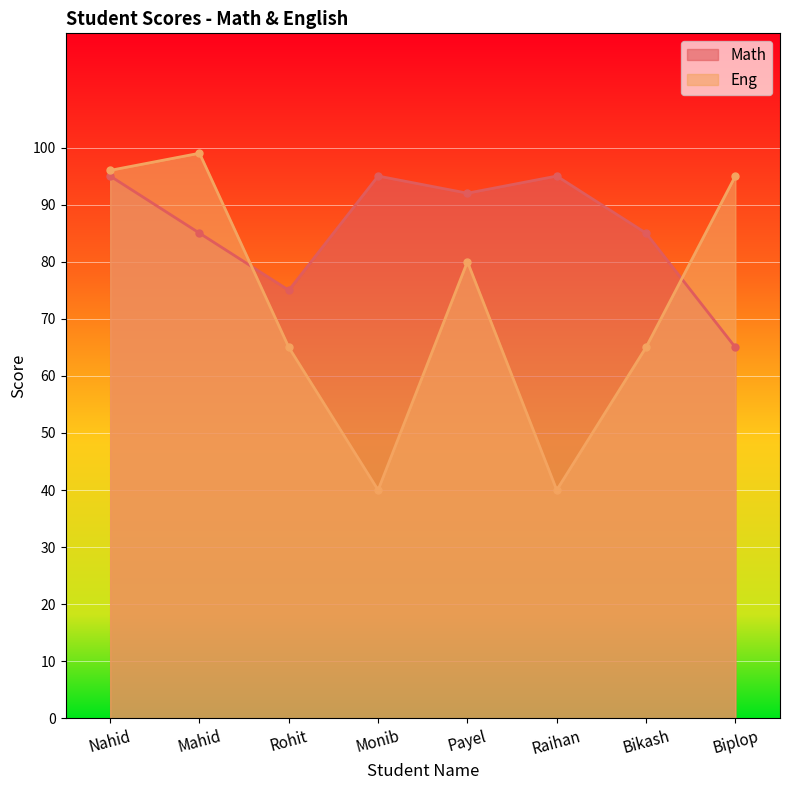

Where is Eng nearest to the value 69?

Rohit